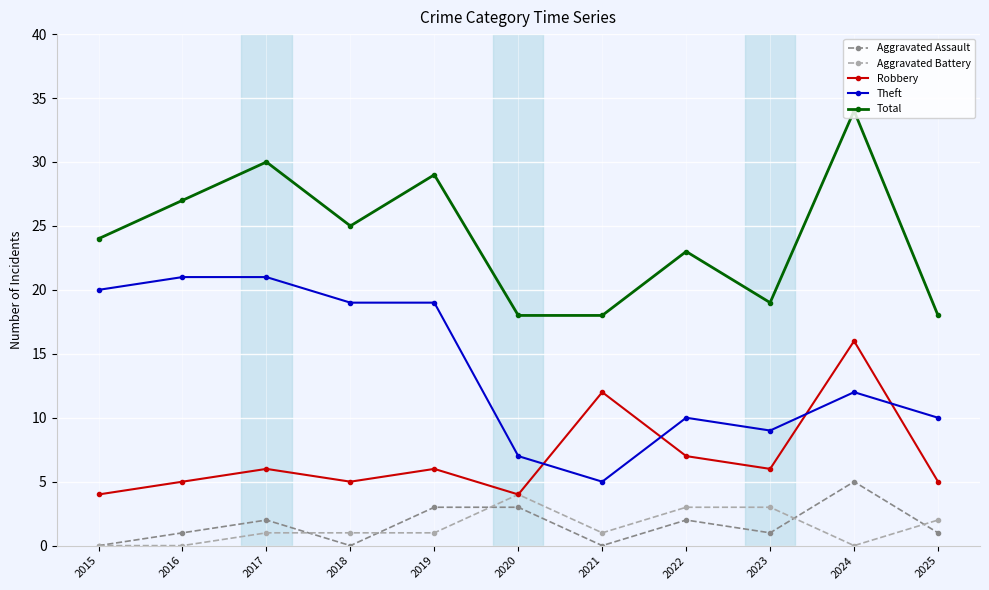

The value of Aggravated Assault at 2024 is 5. True or false?

True